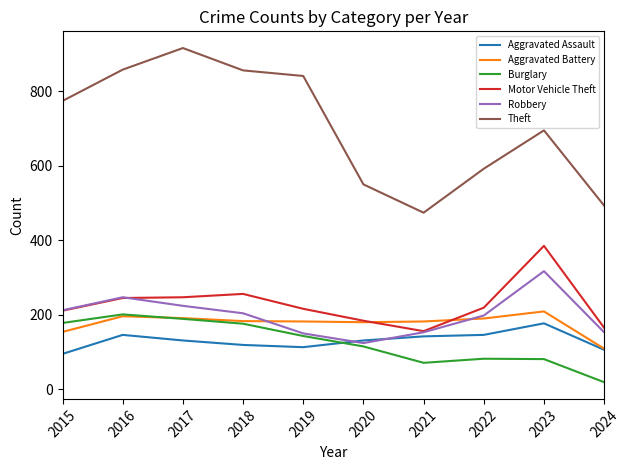

The Motor Vehicle Theft series shows 156 at 2021. True or false?

True